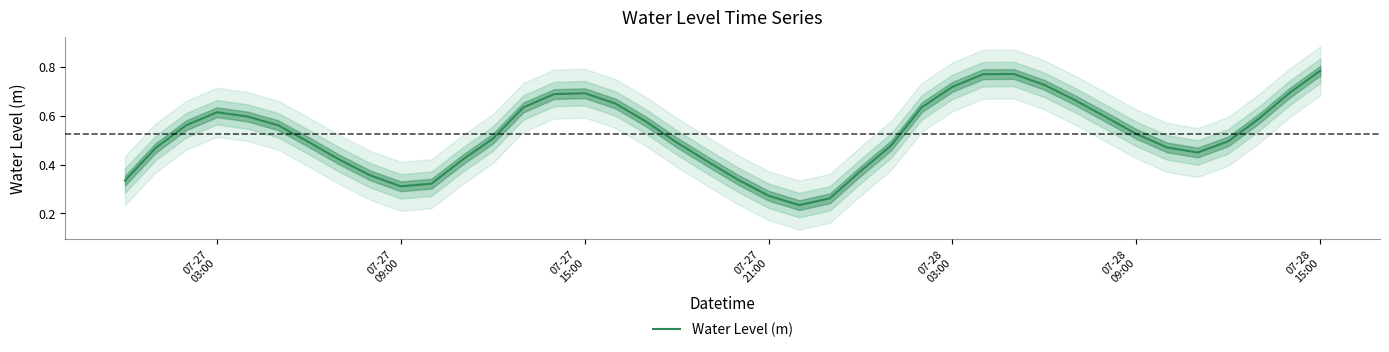

What is the greatest value displayed?

0.8